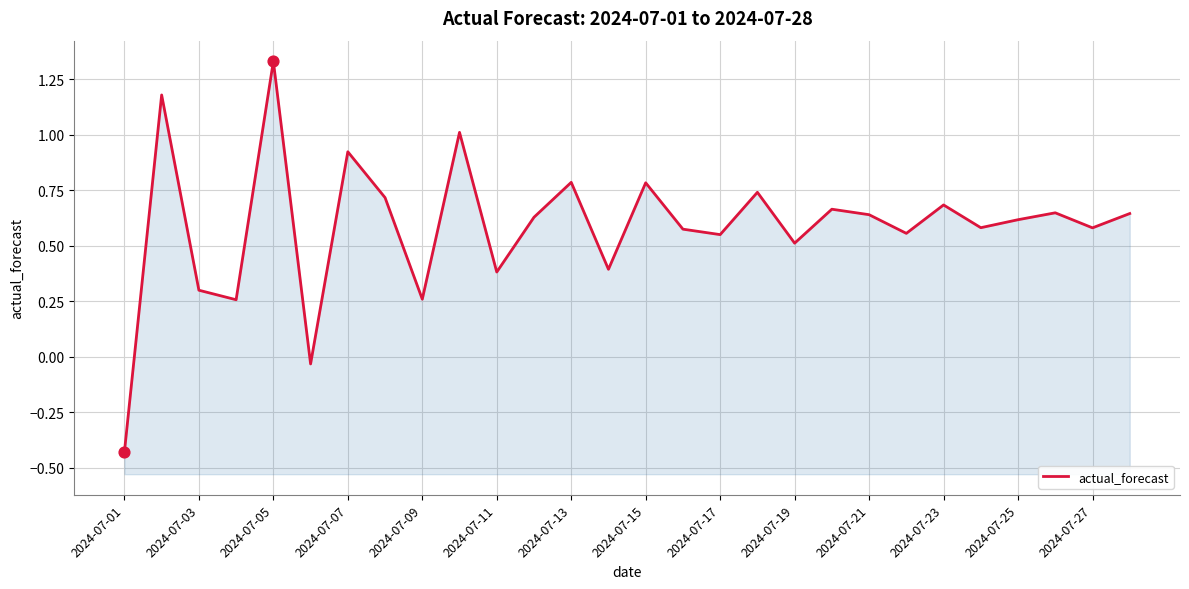

What is the change in value from 2024-07-19 to 2024-07-21?

+0.1